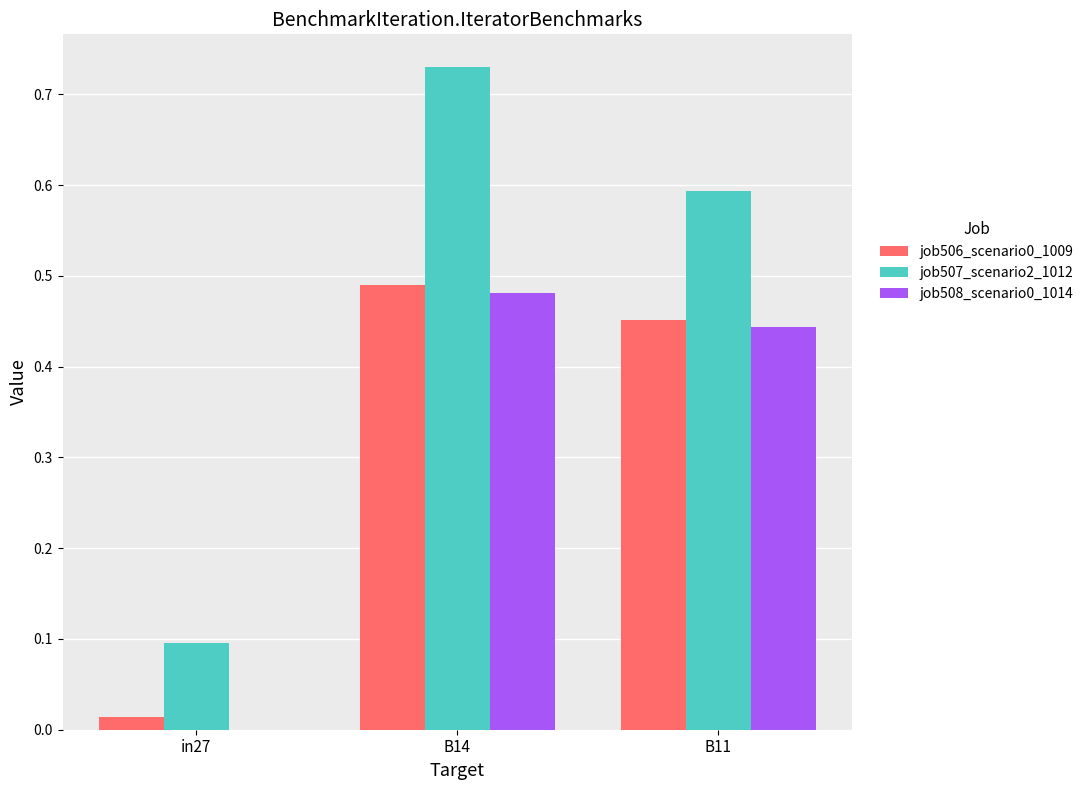

Which series changed the most between B14 and B11?

job507_scenario2_1012